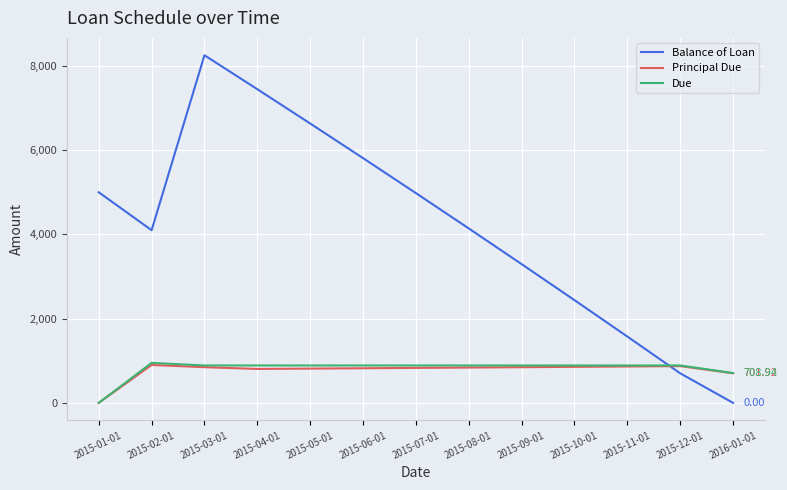

At which label does Due first exceed 888?

2015-02-01